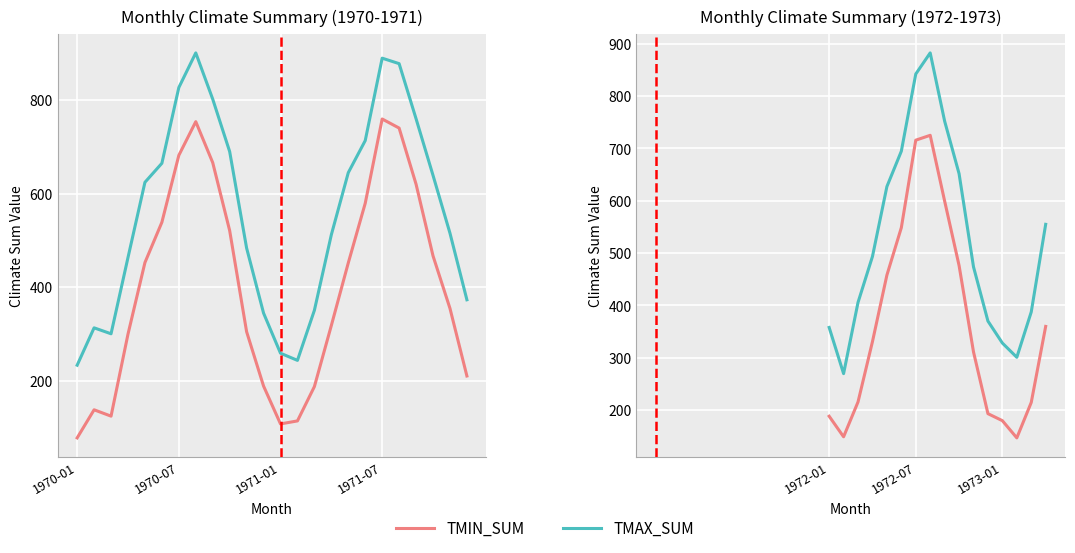

What is the approximate value of TMIN_SUM at 9?

476.4